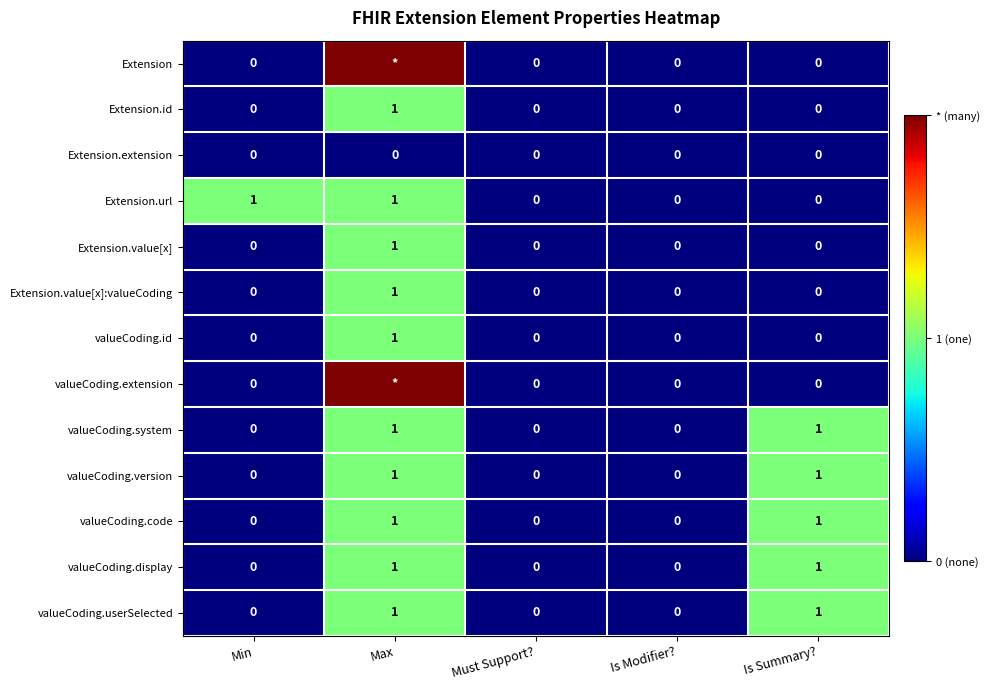

True or false: valueCoding.code has a value of 1 at Max.

True